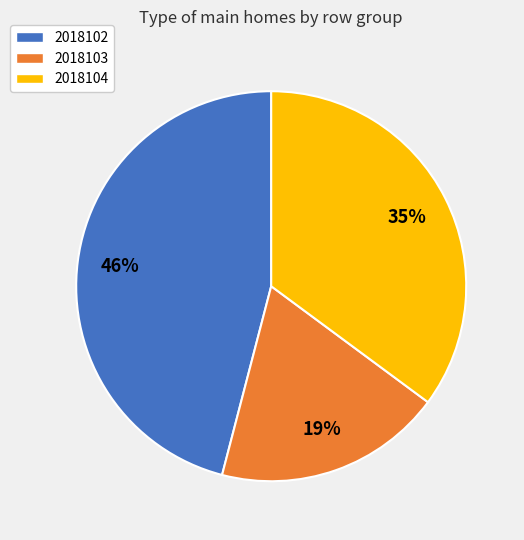

How many segments does this pie chart have?

3